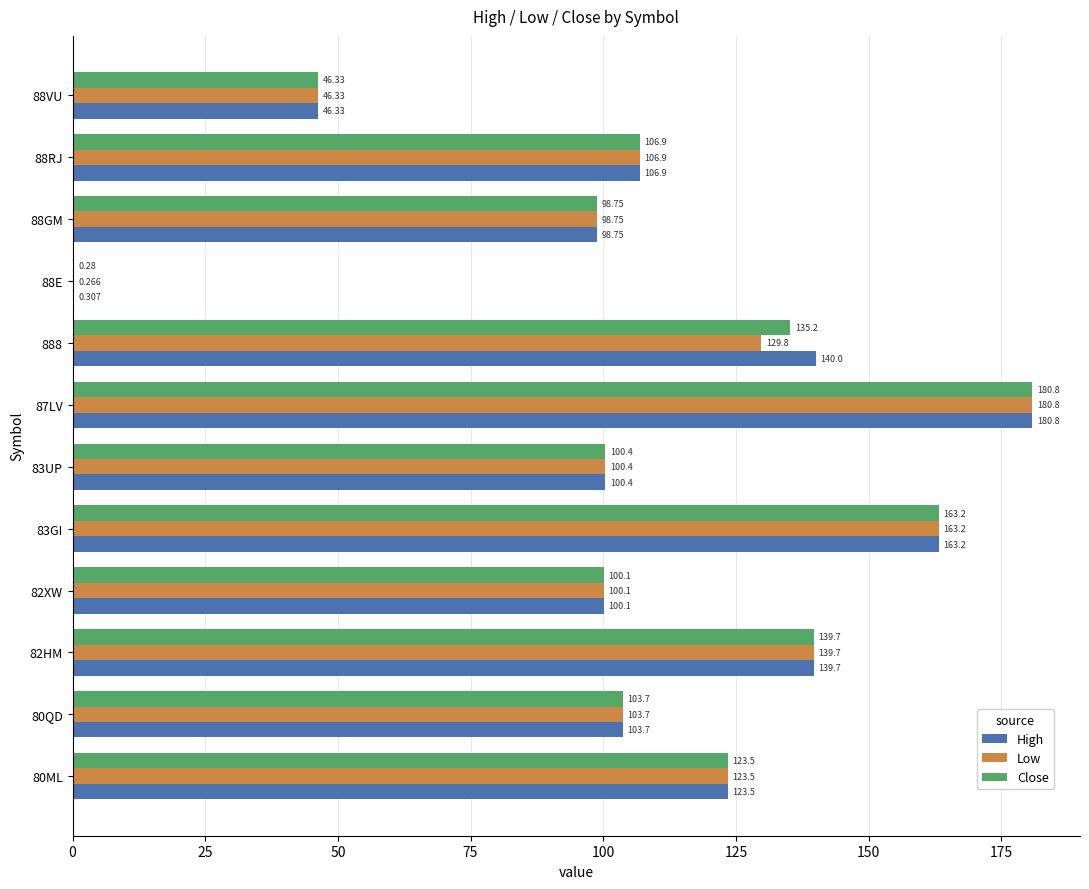

Which series has the largest total across all categories?

High